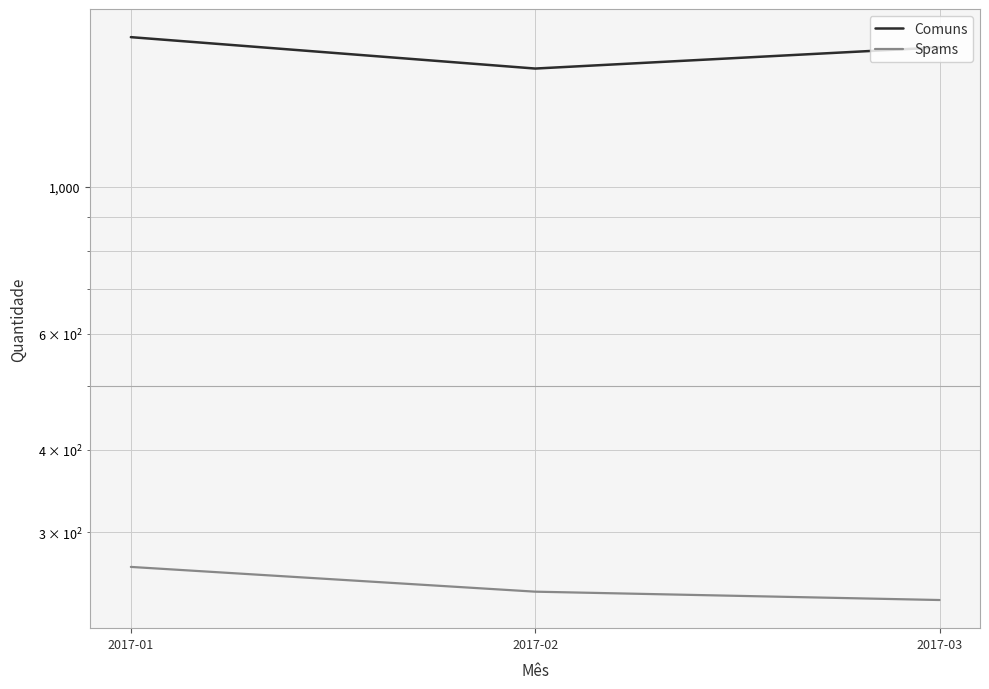

What is the spread (max minus min) of values at 2017-02?

1268